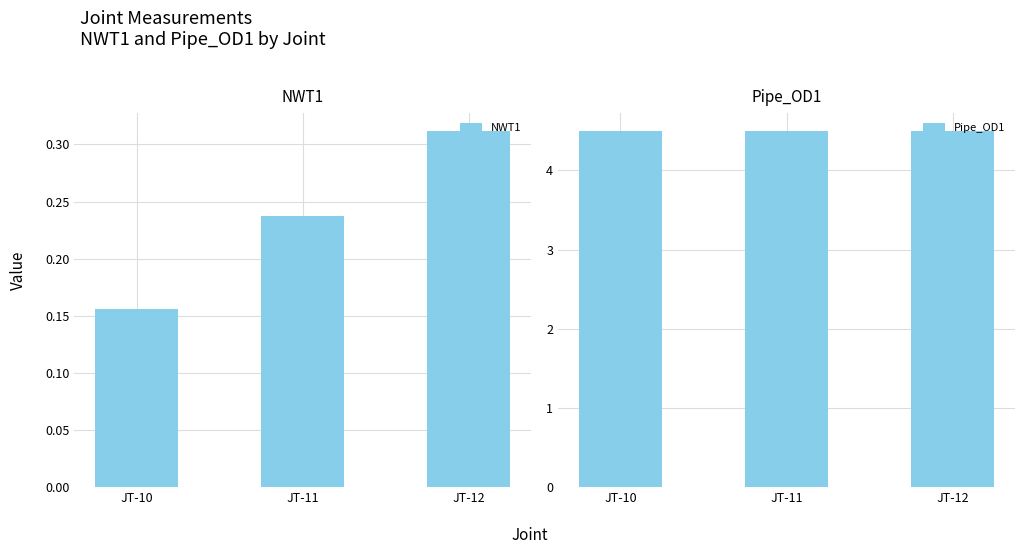

What is the spread (max minus min) of values at JT-12?

4.2